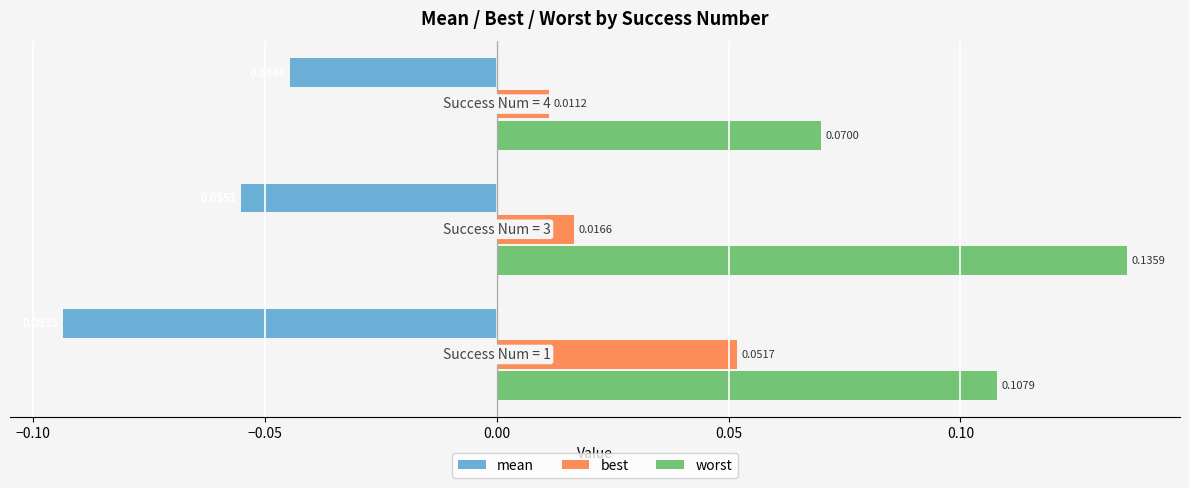

List the series in order of their peak value, lowest first.

mean, best, worst